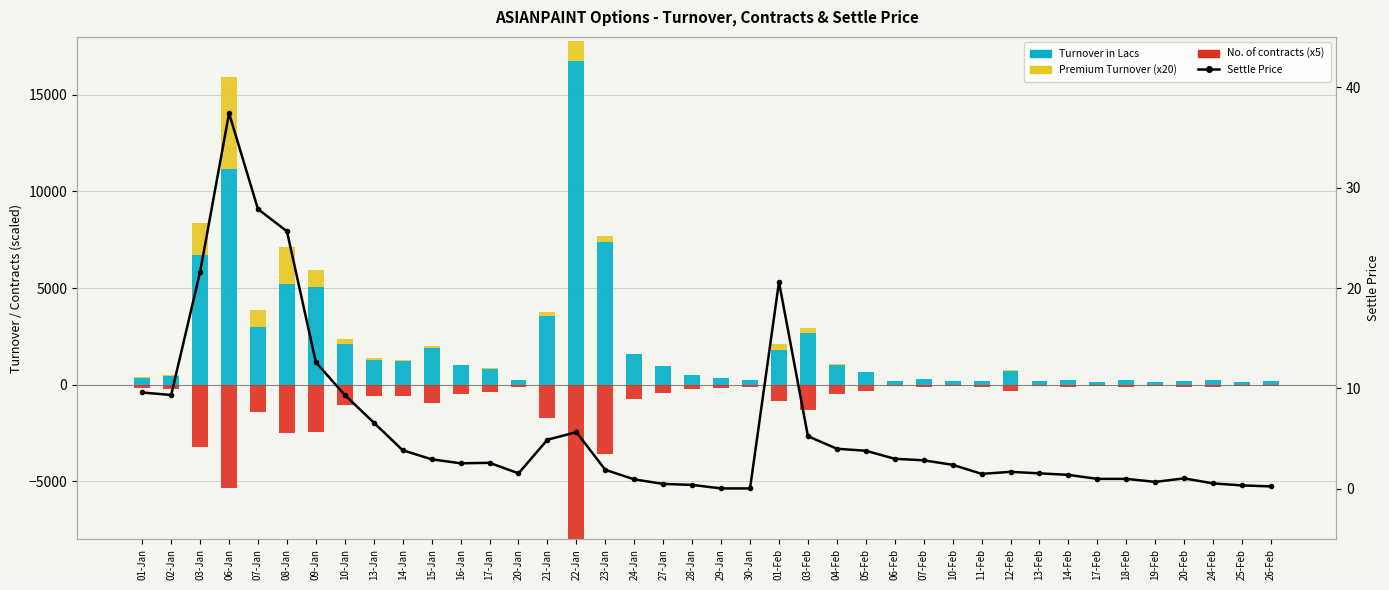

True or false: Settle Price has a value of 0.0 at 30-Jan.

False